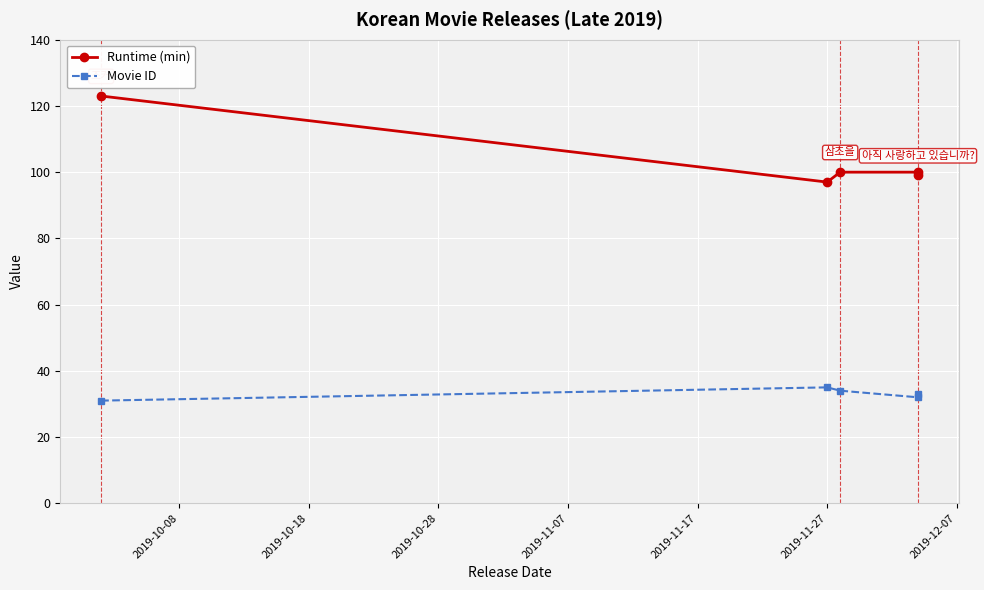

What is the difference between the maximum and minimum values in the Runtime (min) series?

26